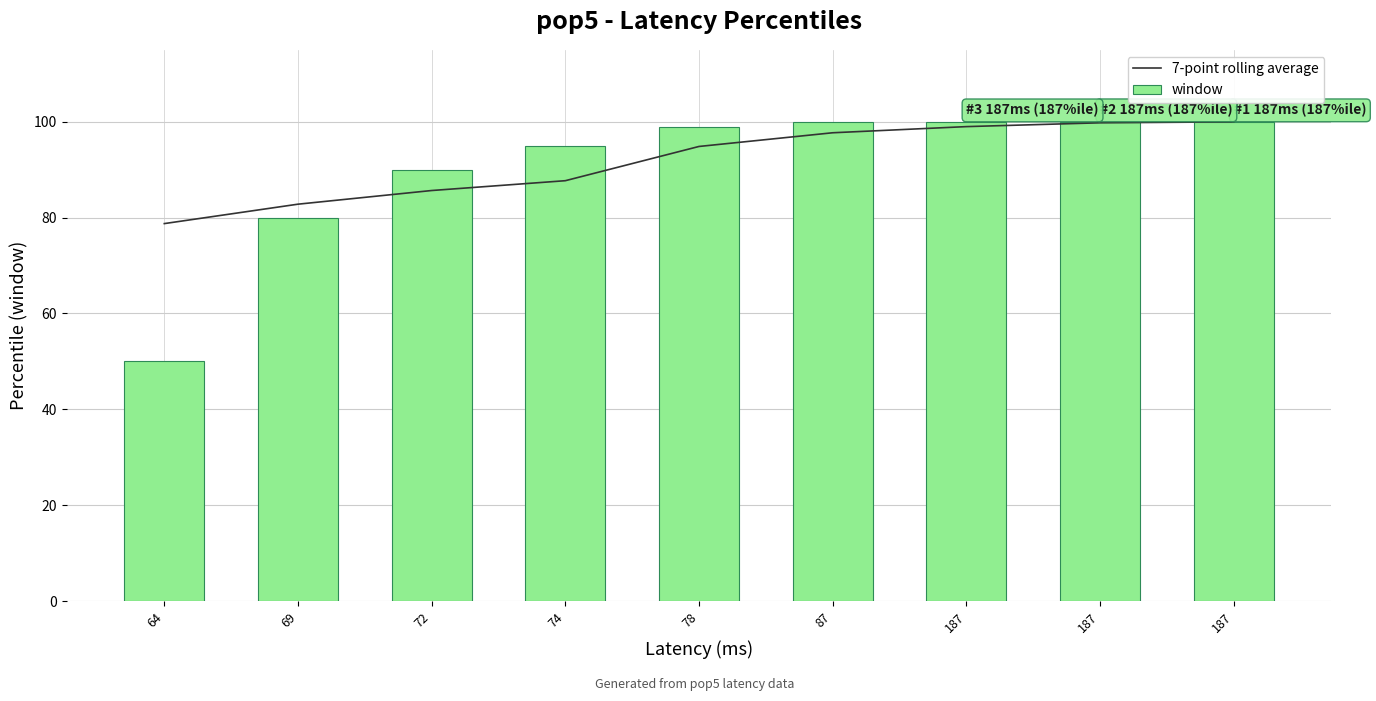

Which category has the lowest value in the window series?

64